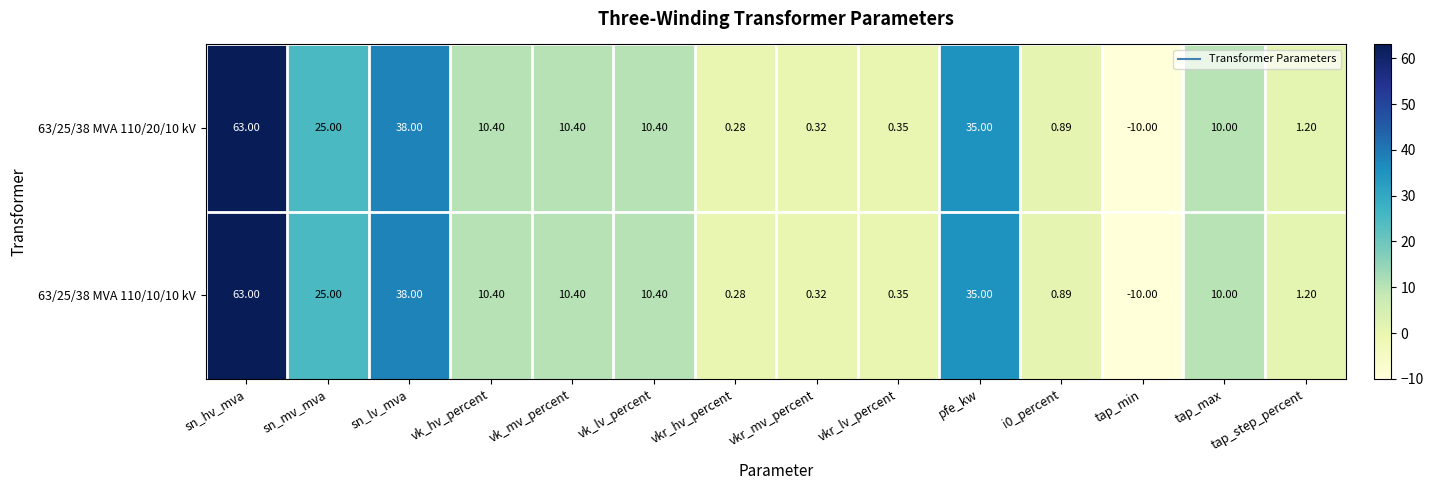

Where does the 63/25/38 MVA 110/20/10 kV series first go above 10?

sn_hv_mva